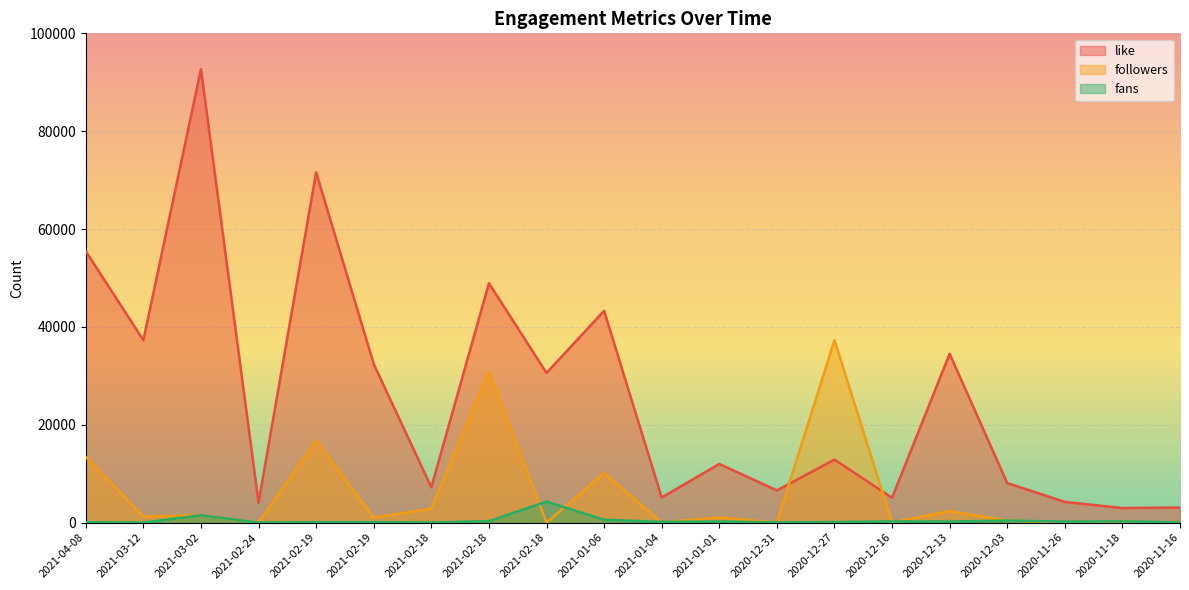

Reading left to right, transcribe all the data shown in this chart.

like: 55465	37280	92681	4090	71577	32407	7224	48932	30599	43283	5142	11991	6582	12880	5086	34509	8086	4241	2974	3090
followers: 13407	1264	1499	11	16754	1029	2852	30954	8	10131	37	1061	7	37294	51	2348	428	10	34	39
fans: 84	14	1499	17	86	92	20	291	4292	597	151	222	46	108	251	210	428	192	260	30